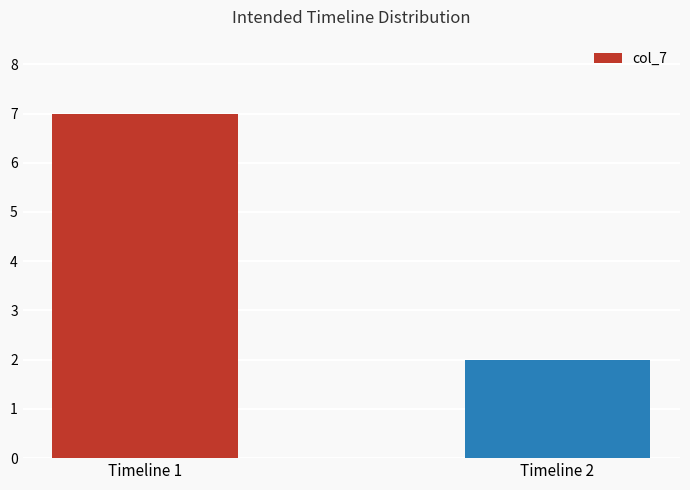

What is the smallest value displayed?

2